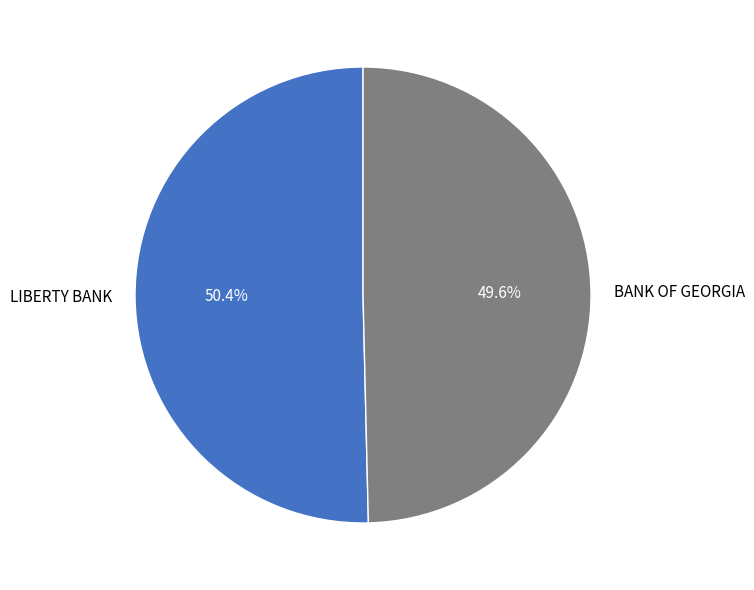

Does LIBERTY BANK represent more than half of the total?

Yes